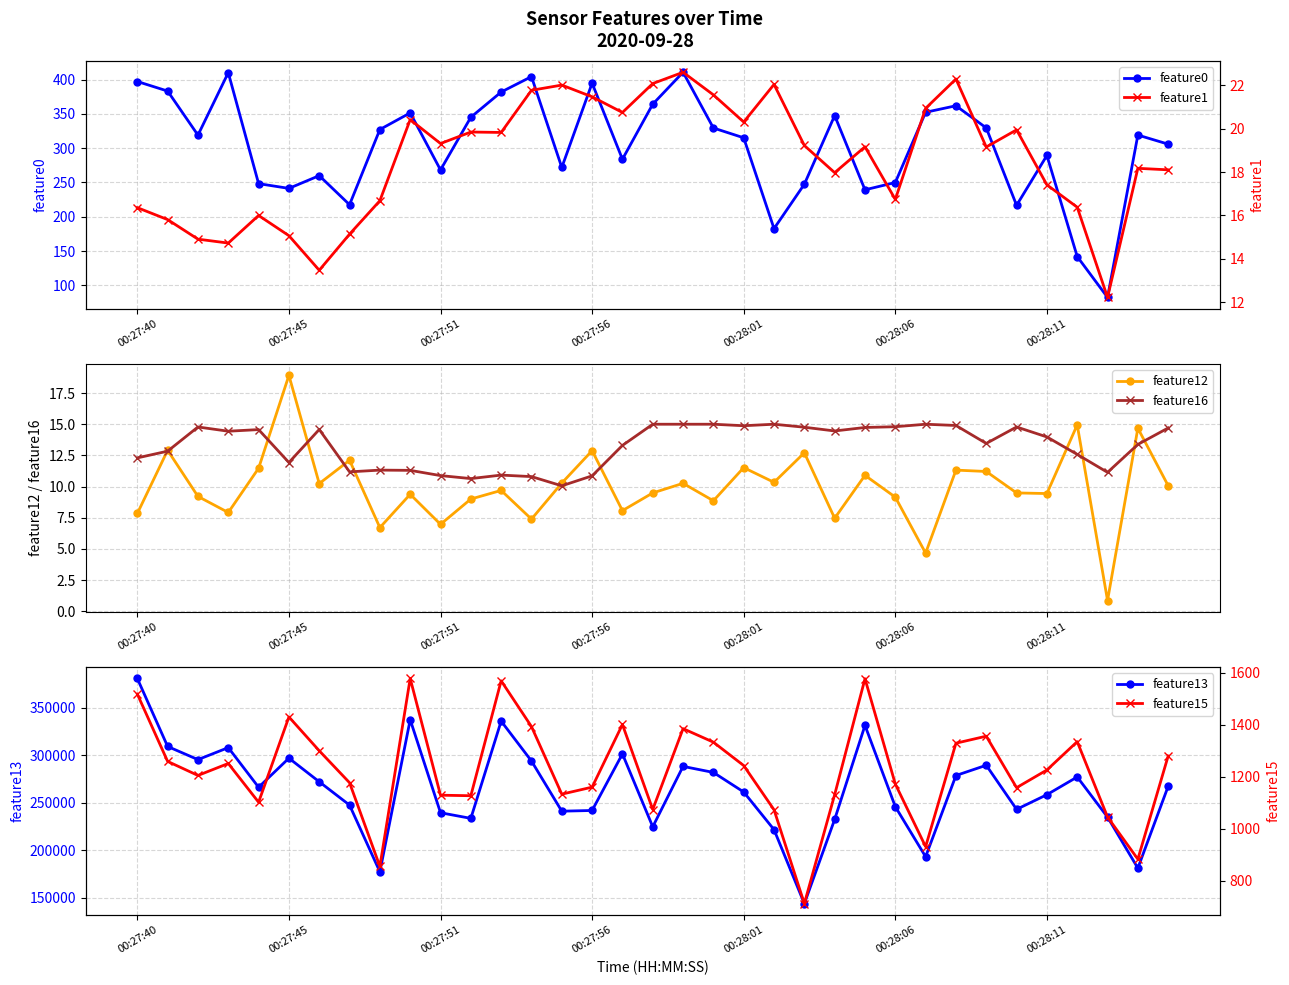

At which category is the sum across all series the highest?

00:27:40